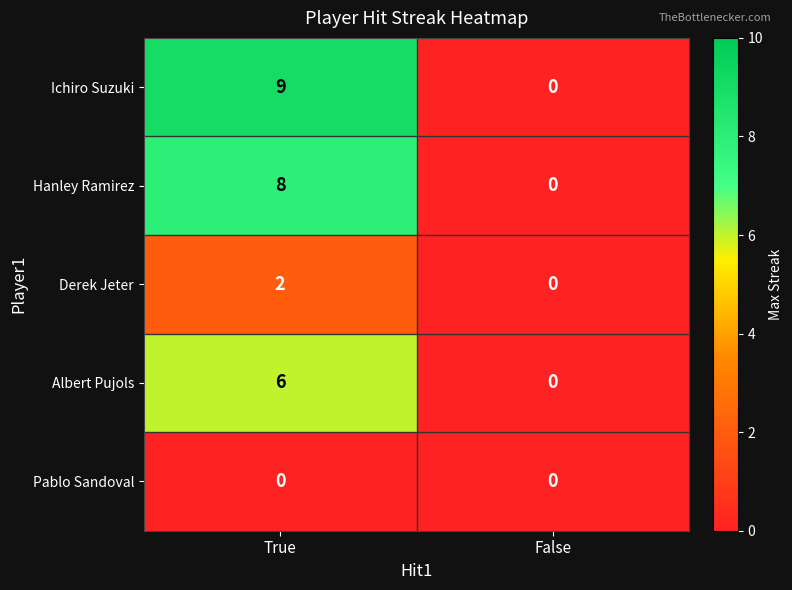

Reading left to right, list all the values displayed in this chart.

Ichiro Suzuki: 9	0
Hanley Ramirez: 8	0
Derek Jeter: 2	0
Albert Pujols: 6	0
Pablo Sandoval: 0	0